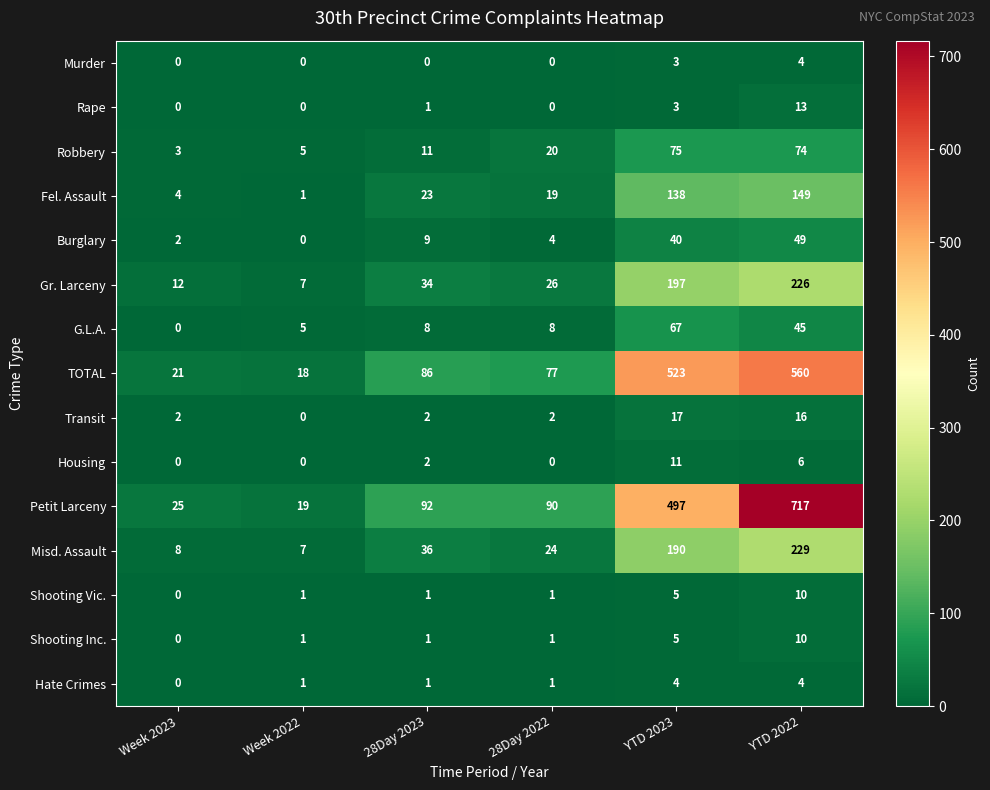

The Transit series shows 2 at 28Day 2023. True or false?

True